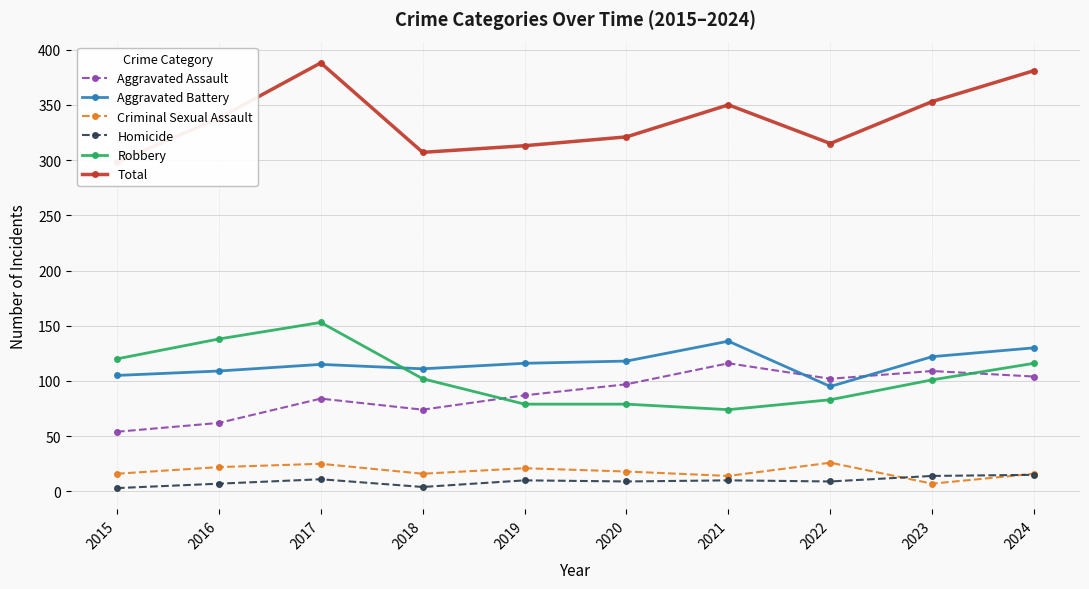

The value of Aggravated Assault at 2019 is 87. True or false?

True